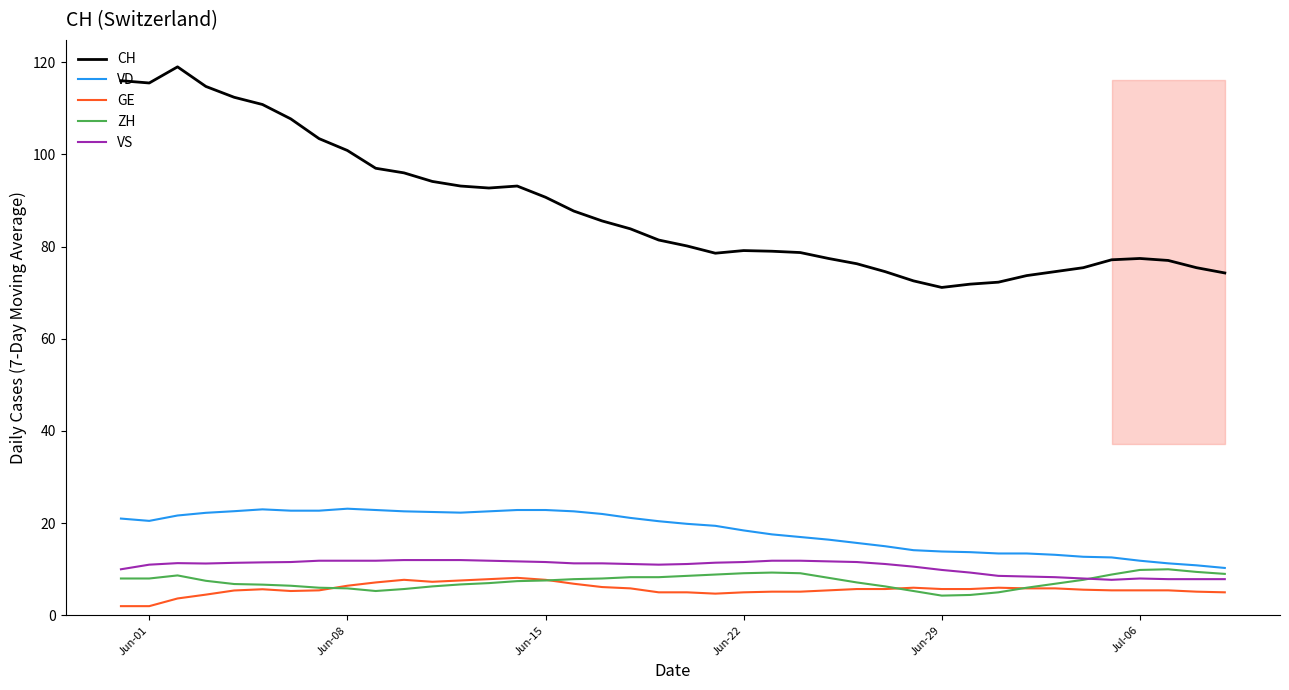

What is the maximum value for ZH?

10.0